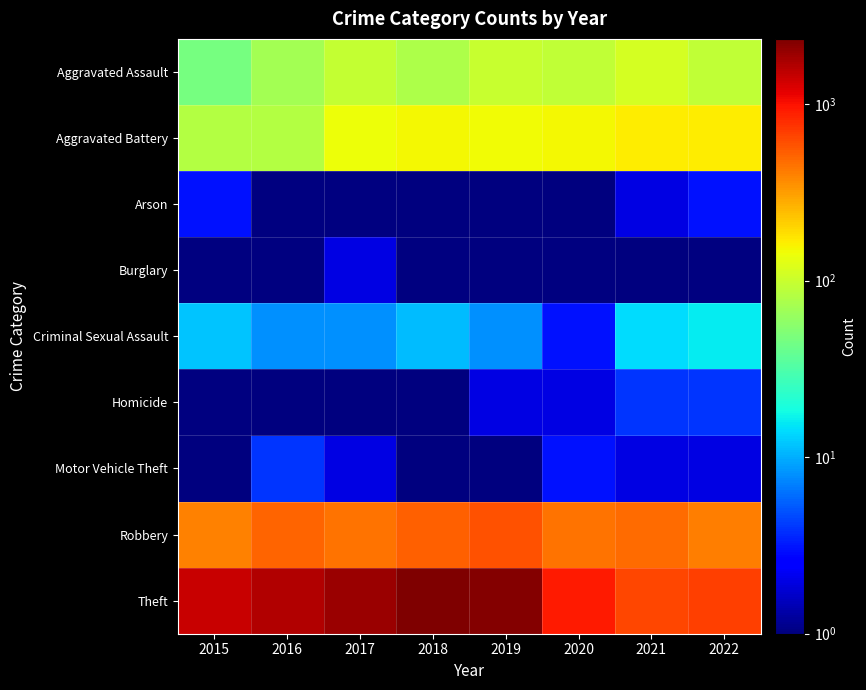

Which series has the largest total across all categories?

Theft